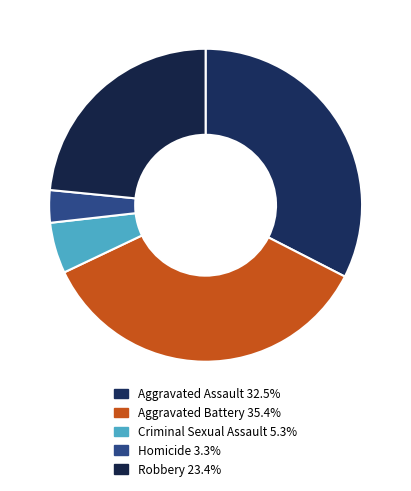

How many segments does this pie chart have?

5